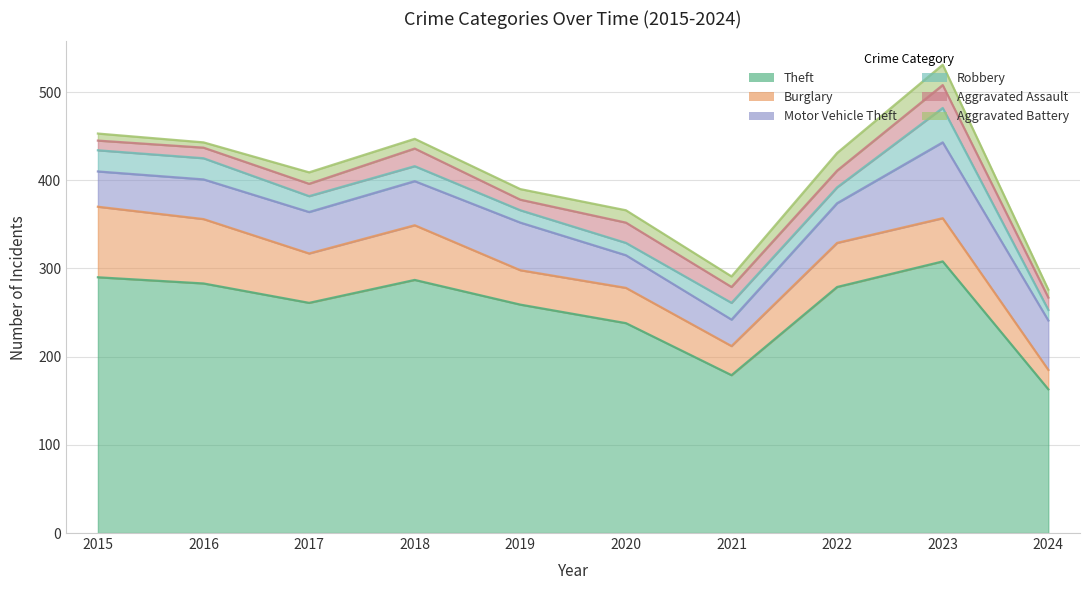

What is the smallest value displayed?

6